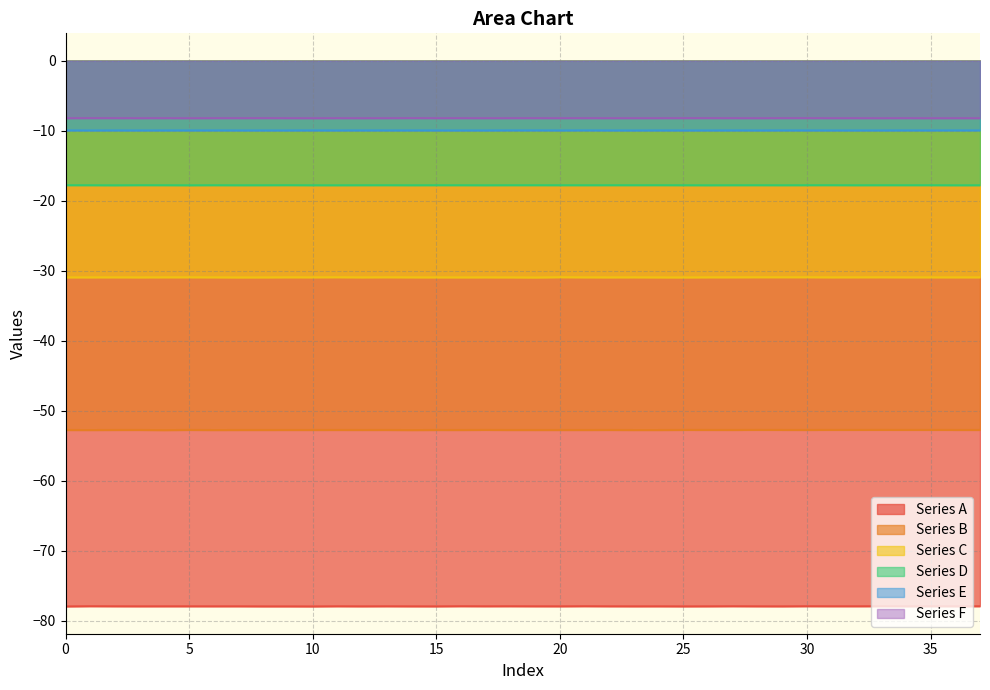

True or false: Series B has more than 2 interior local peaks.

True